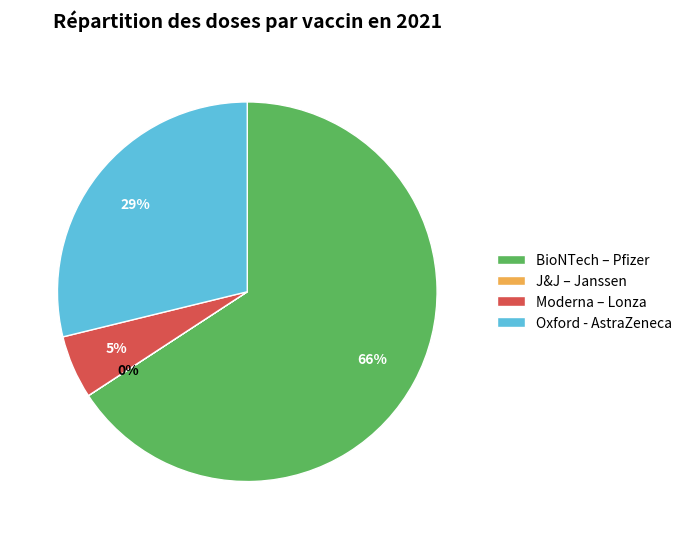

What percentage is the Moderna – Lonza slice, to the nearest percent?

5%